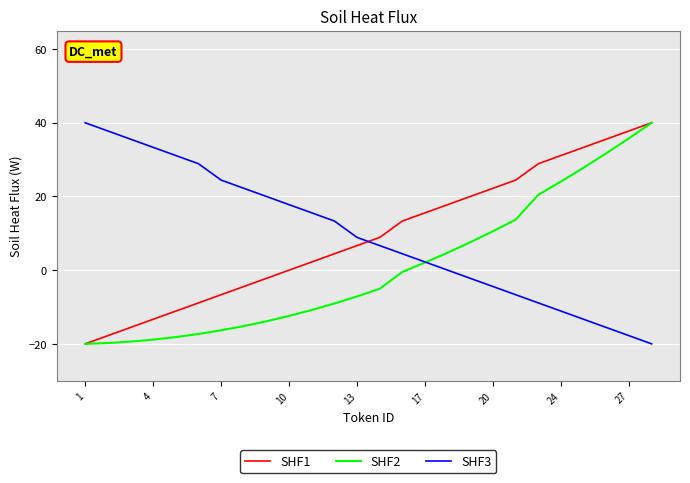

Which series ends up on top after the final intersection of SHF1 and SHF3?

SHF1